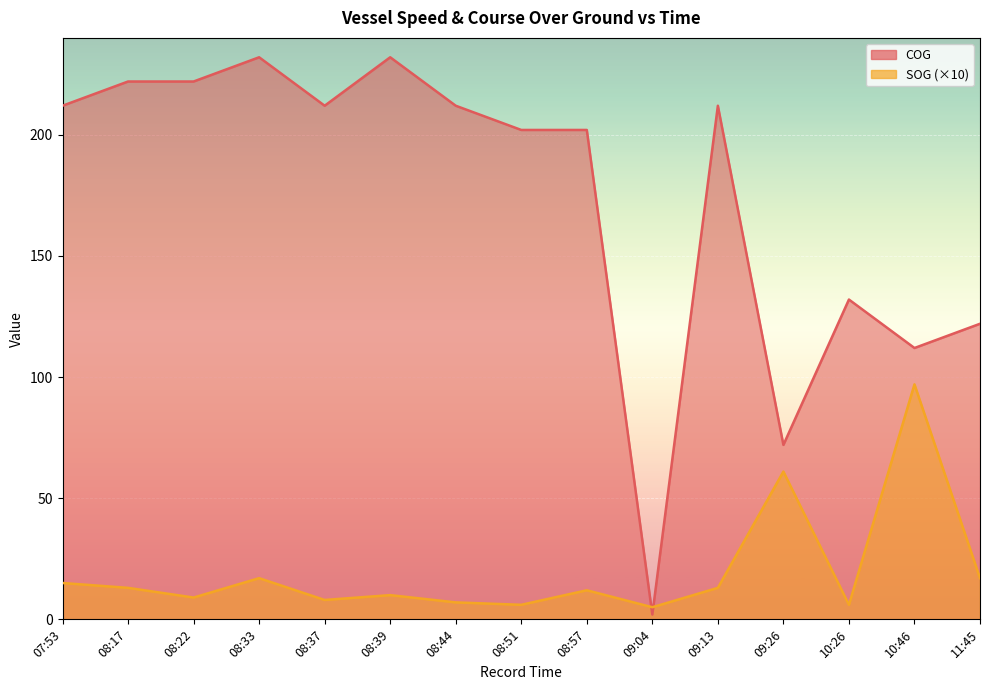

Is it true that COG equals 72 at 11:45?

False